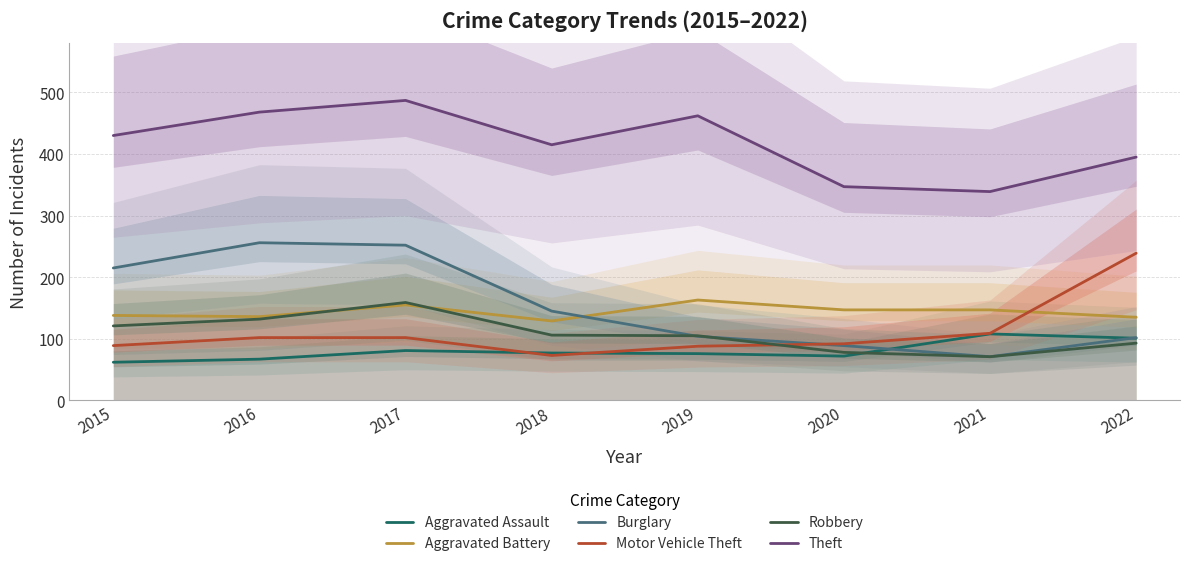

At which label does Aggravated Battery first exceed 147?

2017